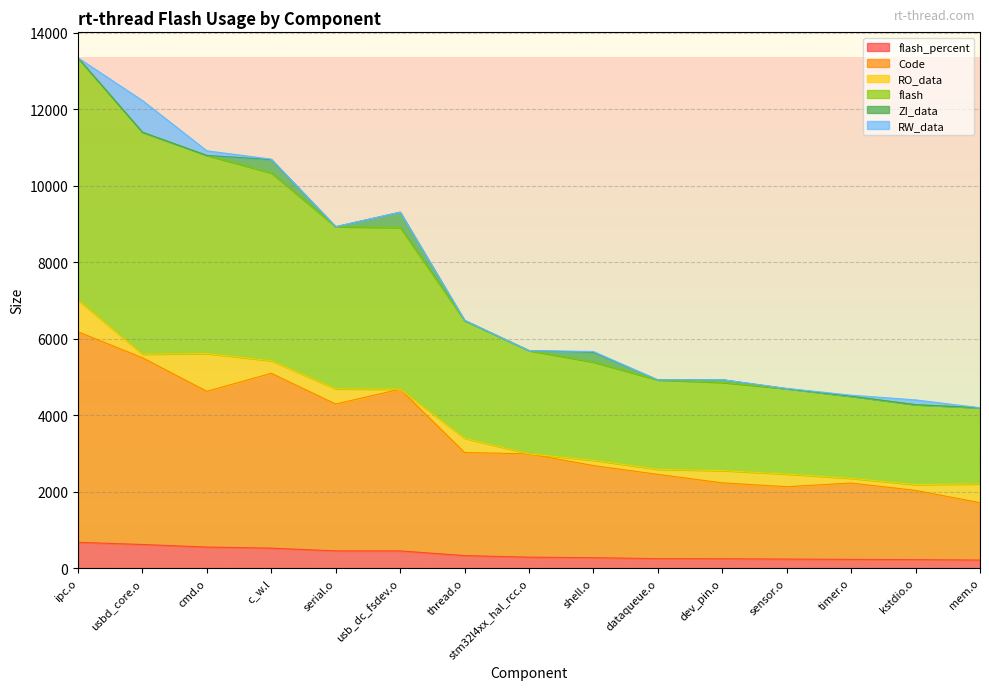

What is the label of the 12th point from the left?

sensor.o